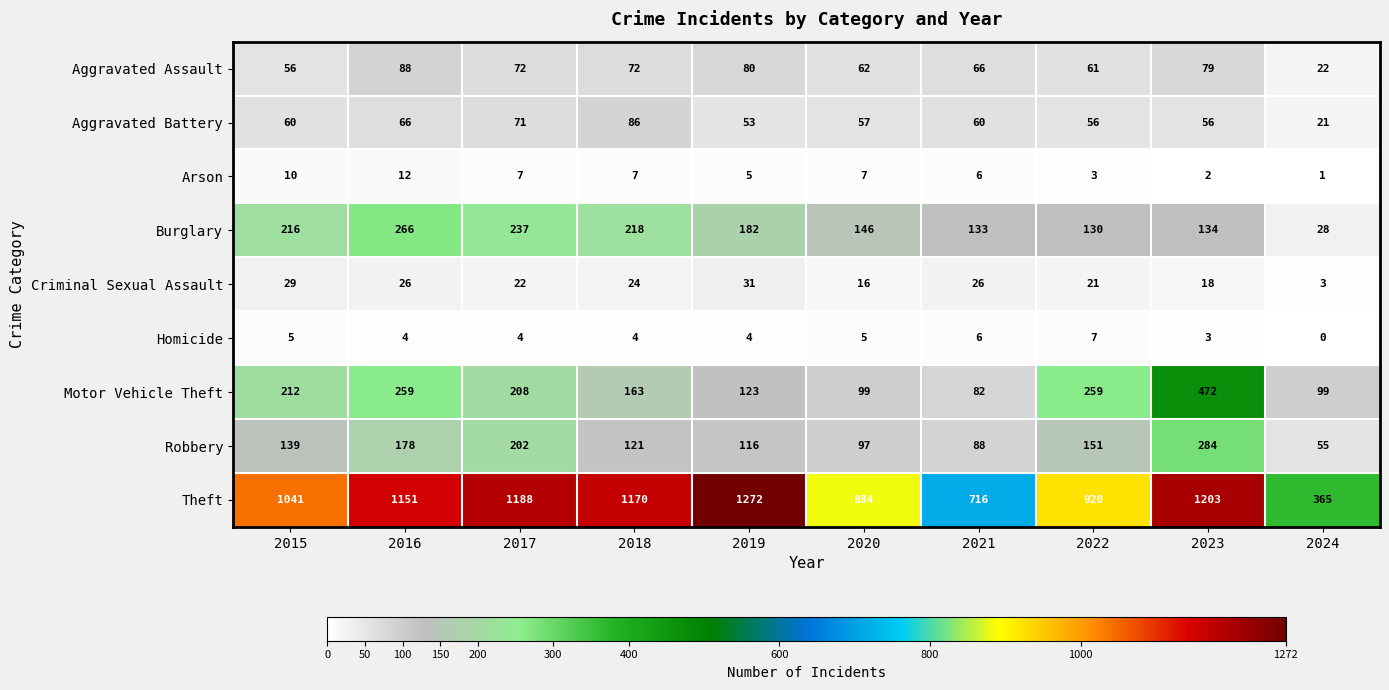

Which series has the widest spread of values?

Theft